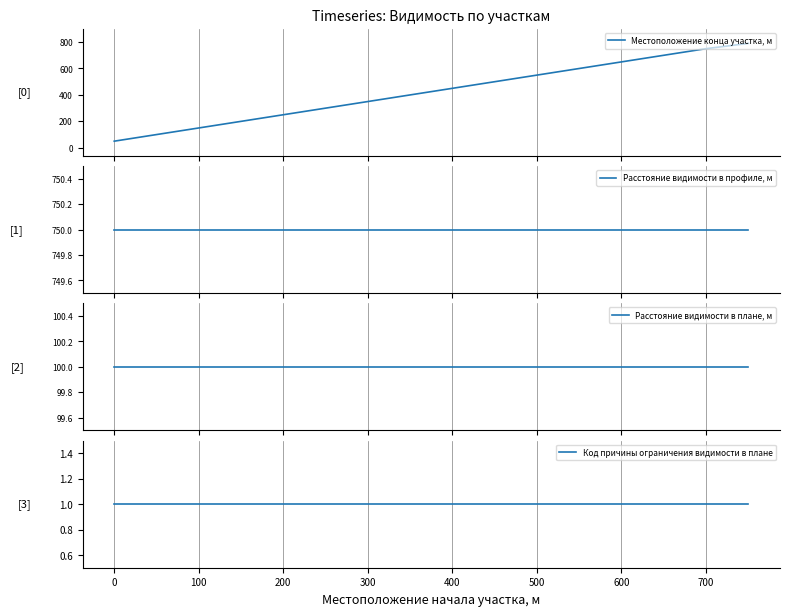

Reading right to left, list all the values displayed in this chart.

Местоположение конца участка, м: 790	750	700	650	600	550	500	450	400	350	300	250	200	150	100	50
Расстояние видимости в профиле, м: 750	750	750	750	750	750	750	750	750	750	750	750	750	750	750	750
Расстояние видимости в плане, м: 100	100	100	100	100	100	100	100	100	100	100	100	100	100	100	100
Код причины ограничения видимости в плане: 1	1	1	1	1	1	1	1	1	1	1	1	1	1	1	1